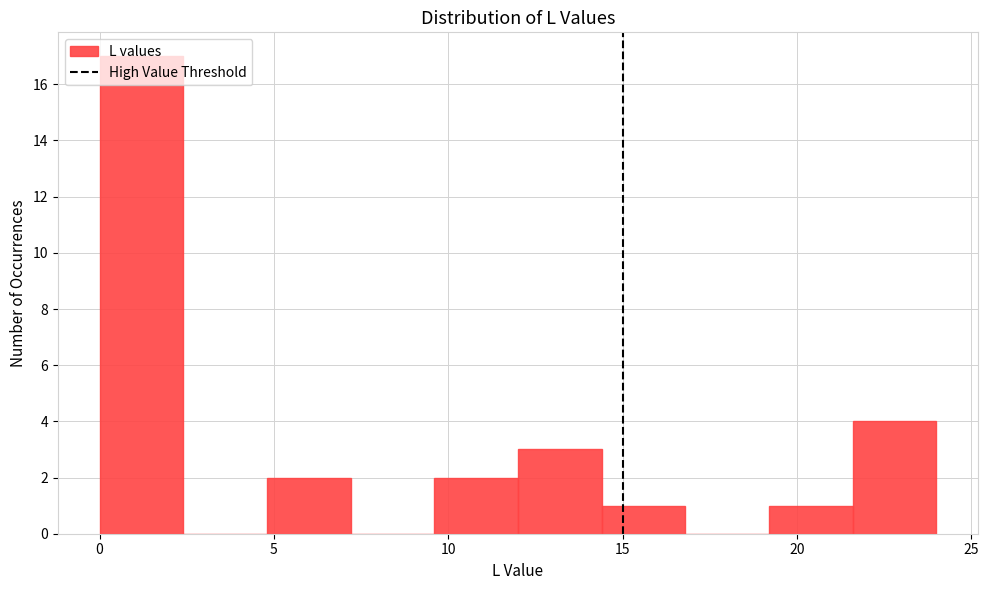

Reading left to right, transcribe this chart: for each bar, give the range it covers on the x-axis and its height. Neither the bar edges nor the heights are printed on the chart, so give them approximately, as read against the axes.

0.0 to 2.4: 17
2.4 to 4.8: 0
4.8 to 7.2: 2
7.2 to 9.6: 0
9.6 to 12.0: 2
12.0 to 14.4: 3
14.4 to 16.8: 1
16.8 to 19.2: 0
19.2 to 21.6: 1
21.6 to 24.0: 4